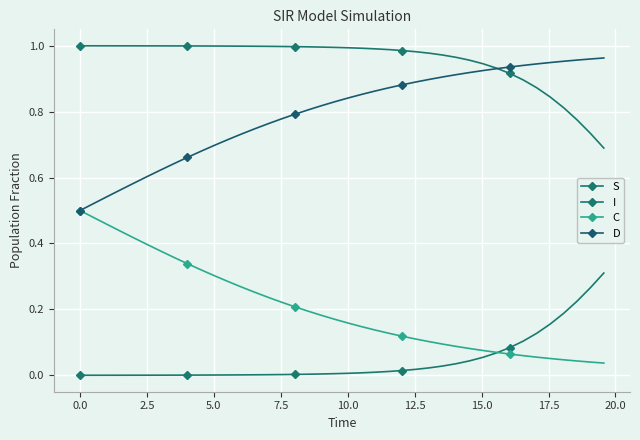

True or false: I and S cross at least once.

False